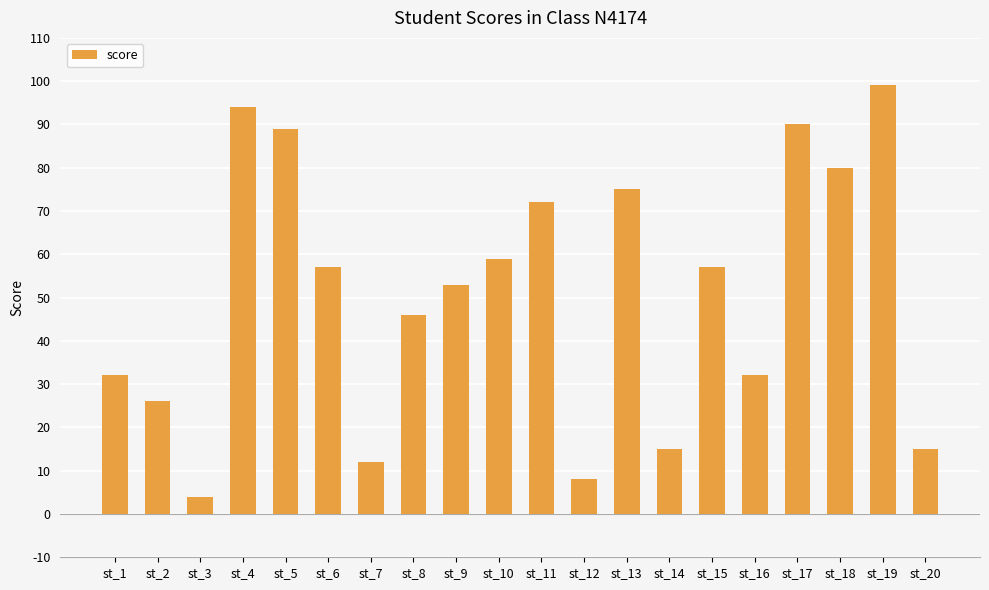

What is the ratio of the value at st_13 to the value at st_4?

0.8